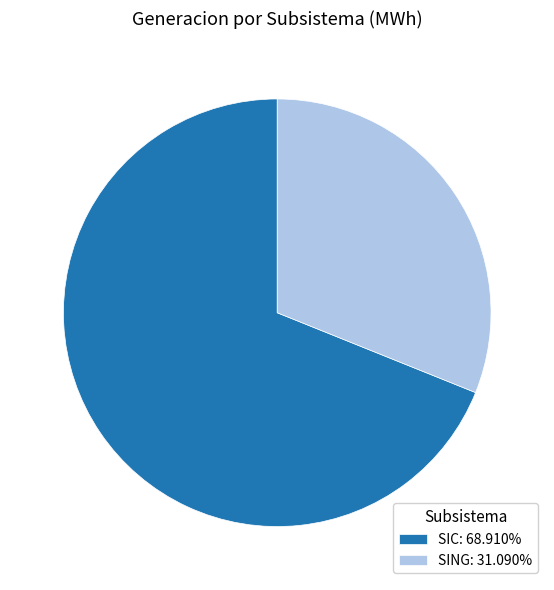

Do SING: 31.090% and SIC: 68.910% together represent more than half of the pie?

Yes